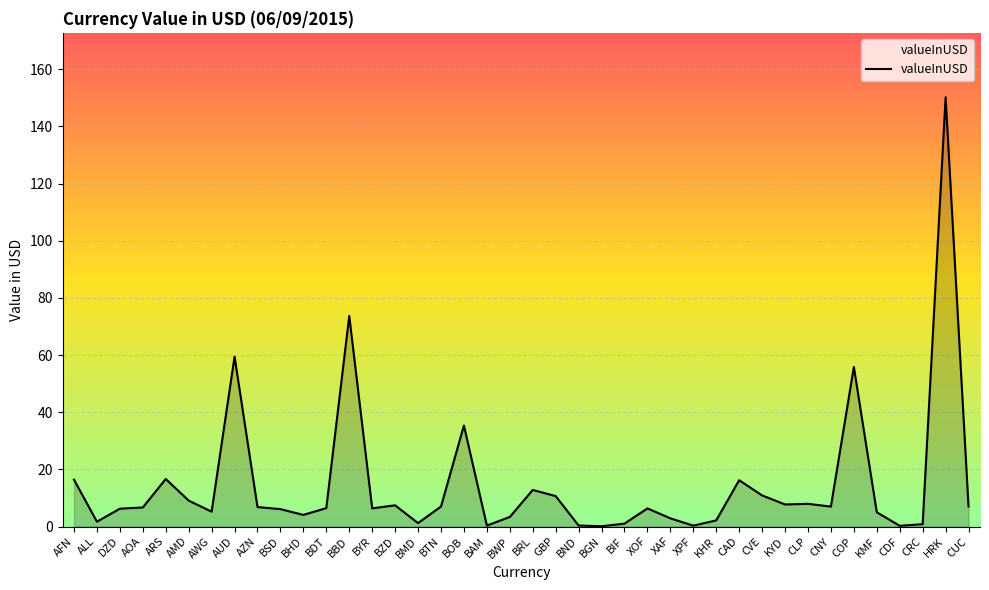

What position from the left is HRK?

39